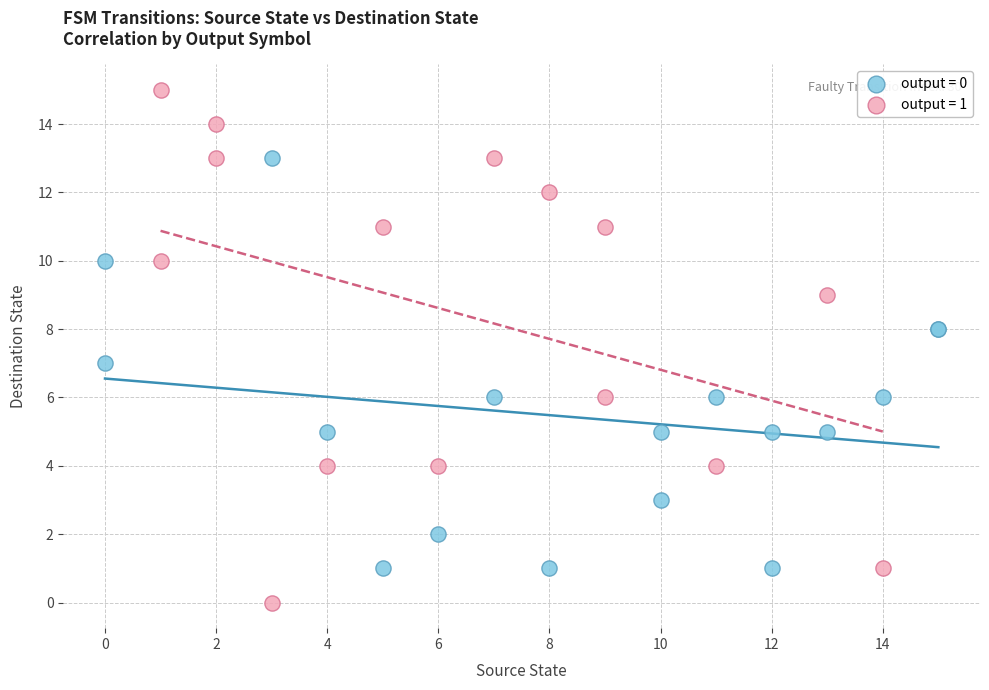

What are all the series names shown in the legend?

output = 0, output = 1